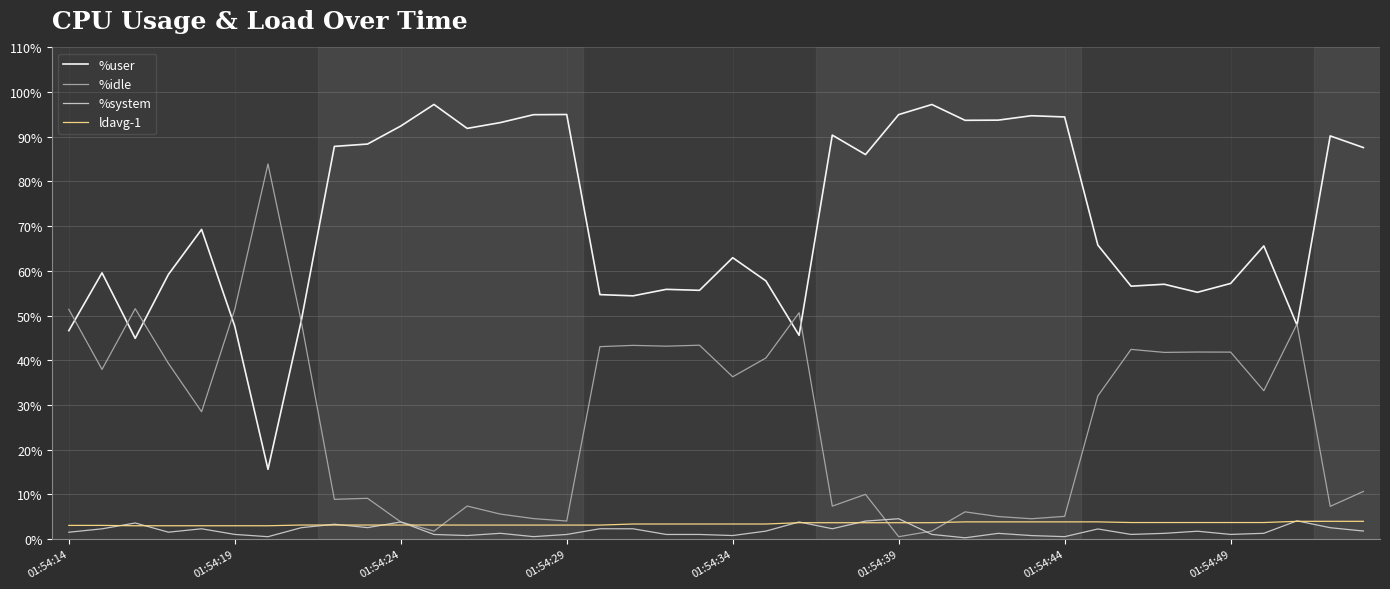

Does the chart display data point markers on the line(s)?

No